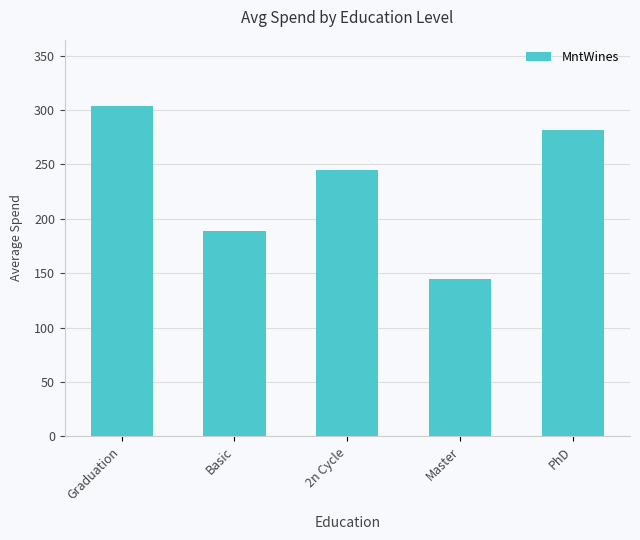

What is the change in value from Basic to 2n Cycle?

+56.3